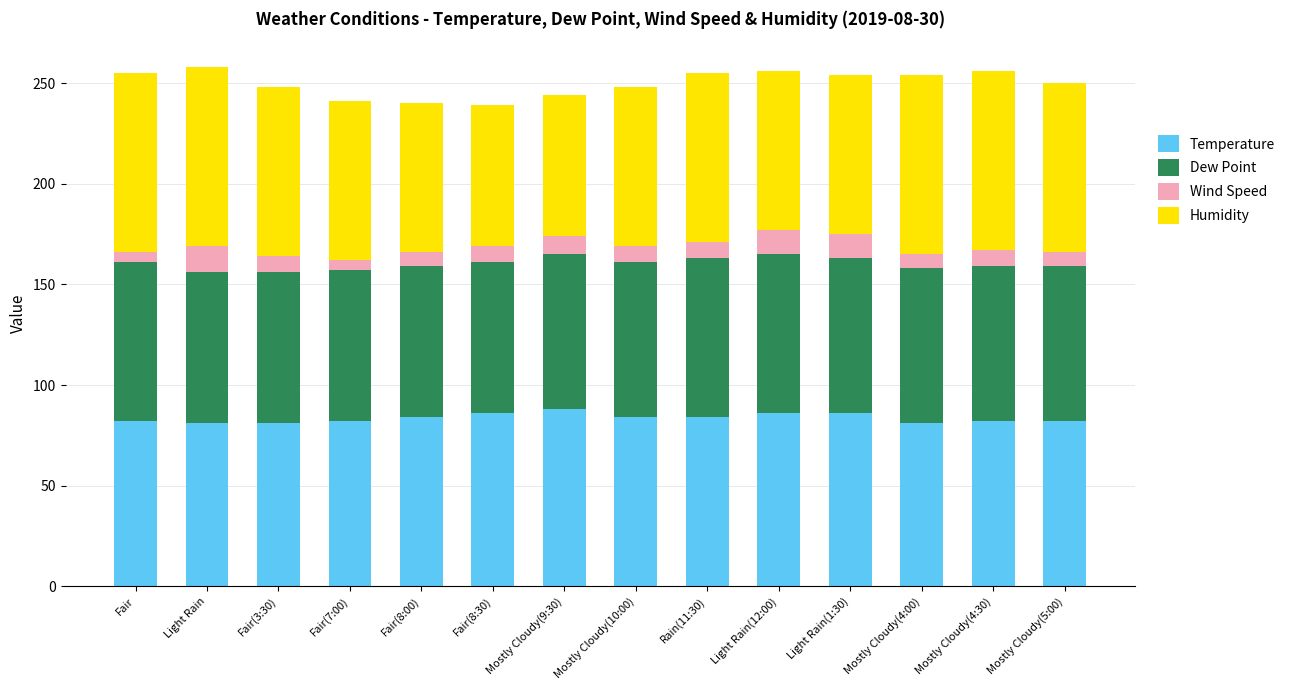

Read the Temperature value at Light Rain.

81